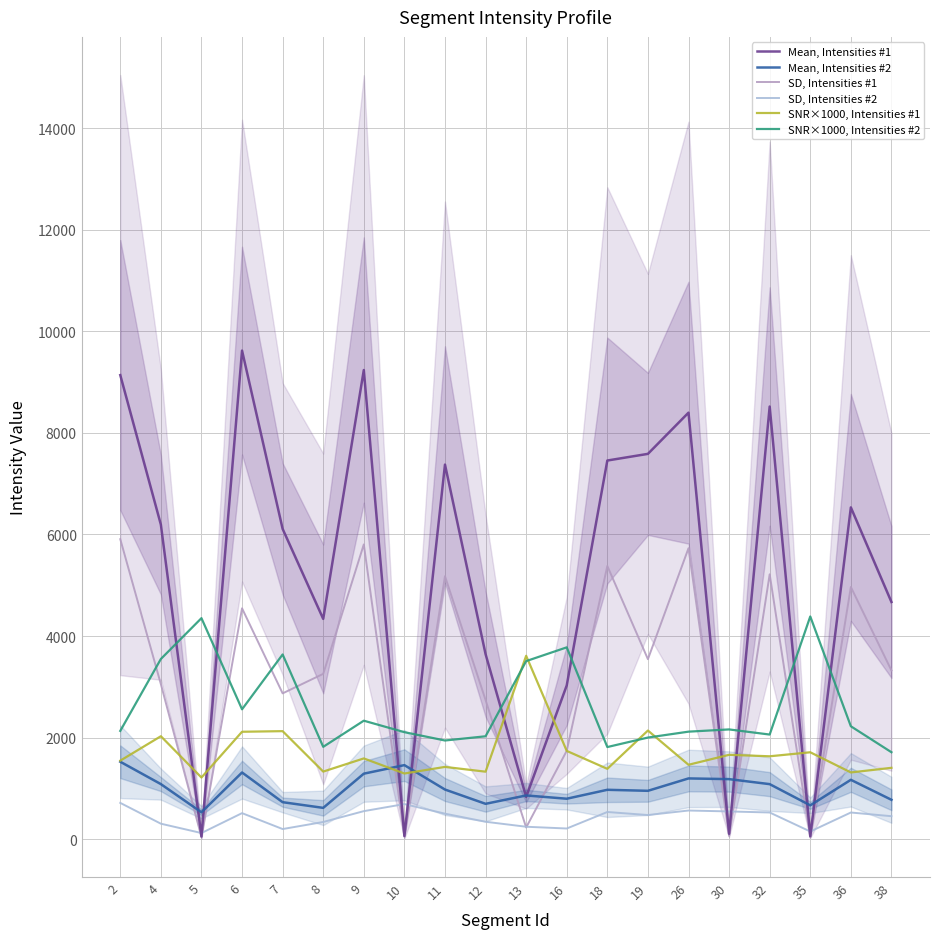

True or false: SD, Intensities #1 and Mean, Intensities #1 intersect in this chart.

False